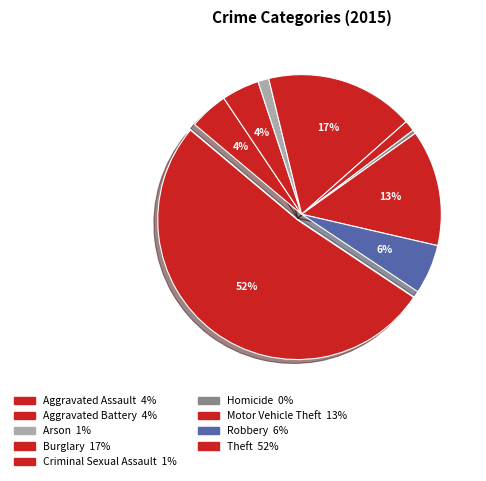

Is it true that Motor Vehicle Theft is 13% of the pie?

True